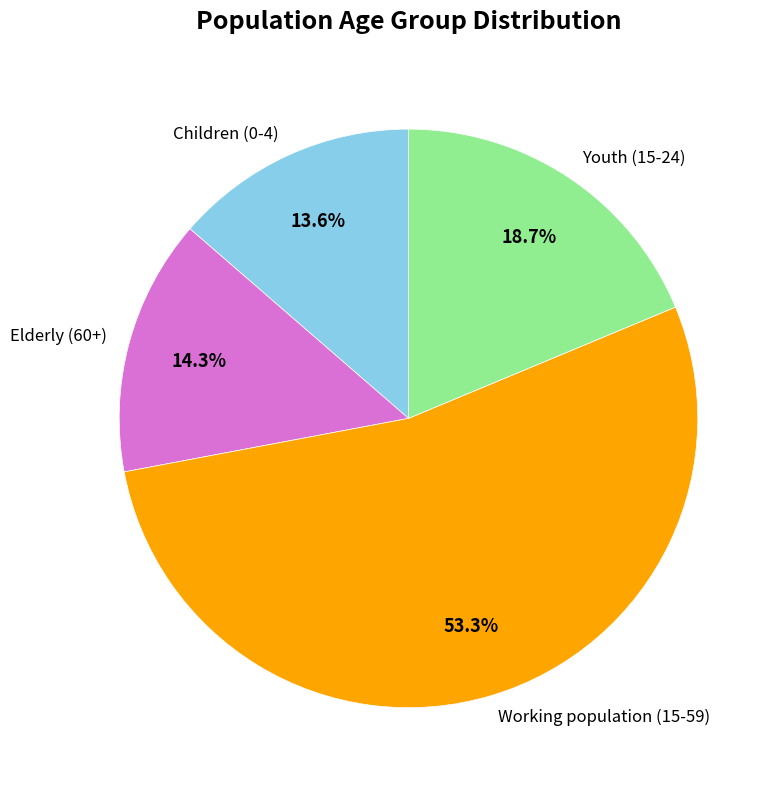

To the nearest percent, what is the difference between the Elderly (60+) and Youth (15-24) slice percentages?

4%